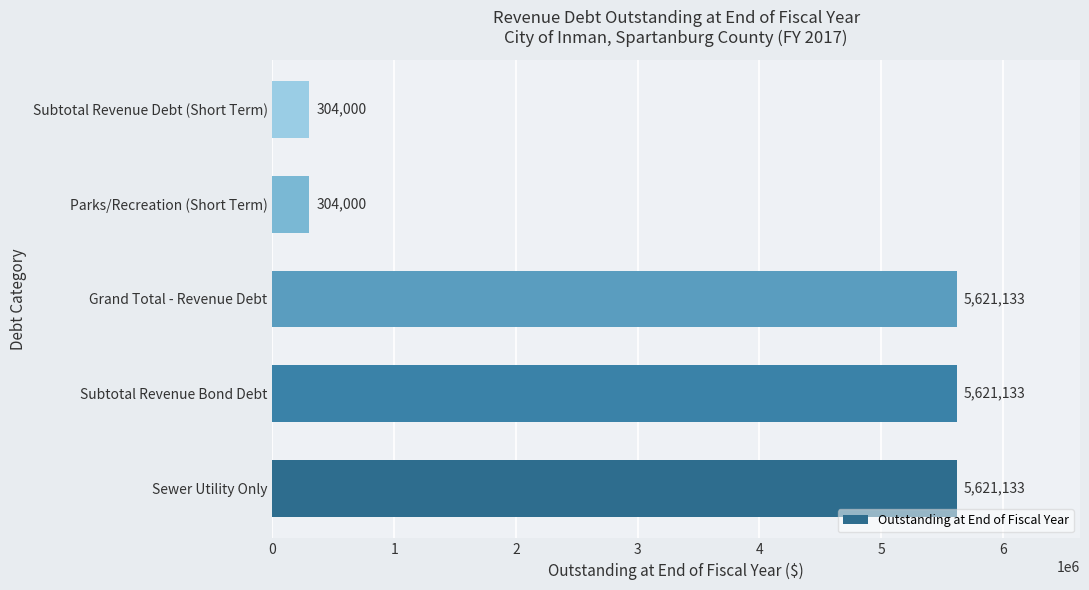

The chart shows a value of 5621133 at Sewer Utility Only. True or false?

True